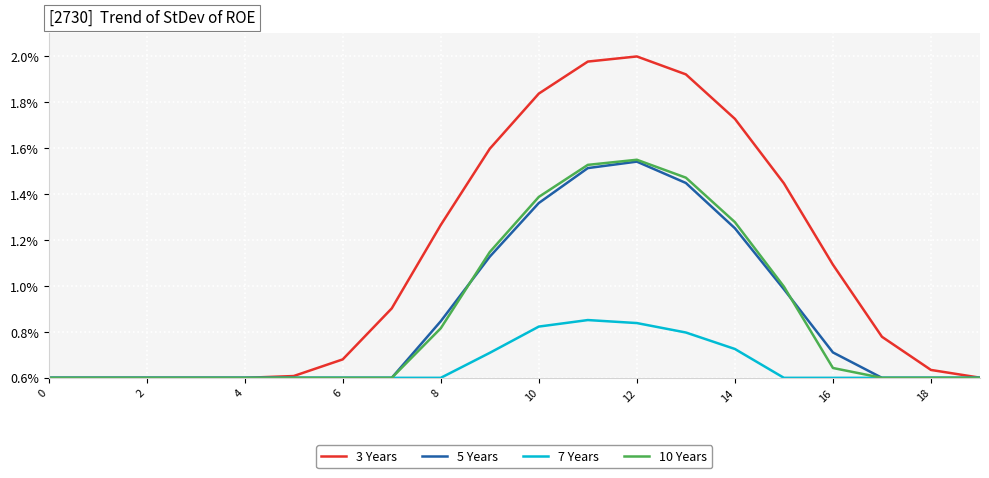

True or false: 10 Years and 3 Years cross at least once.

False